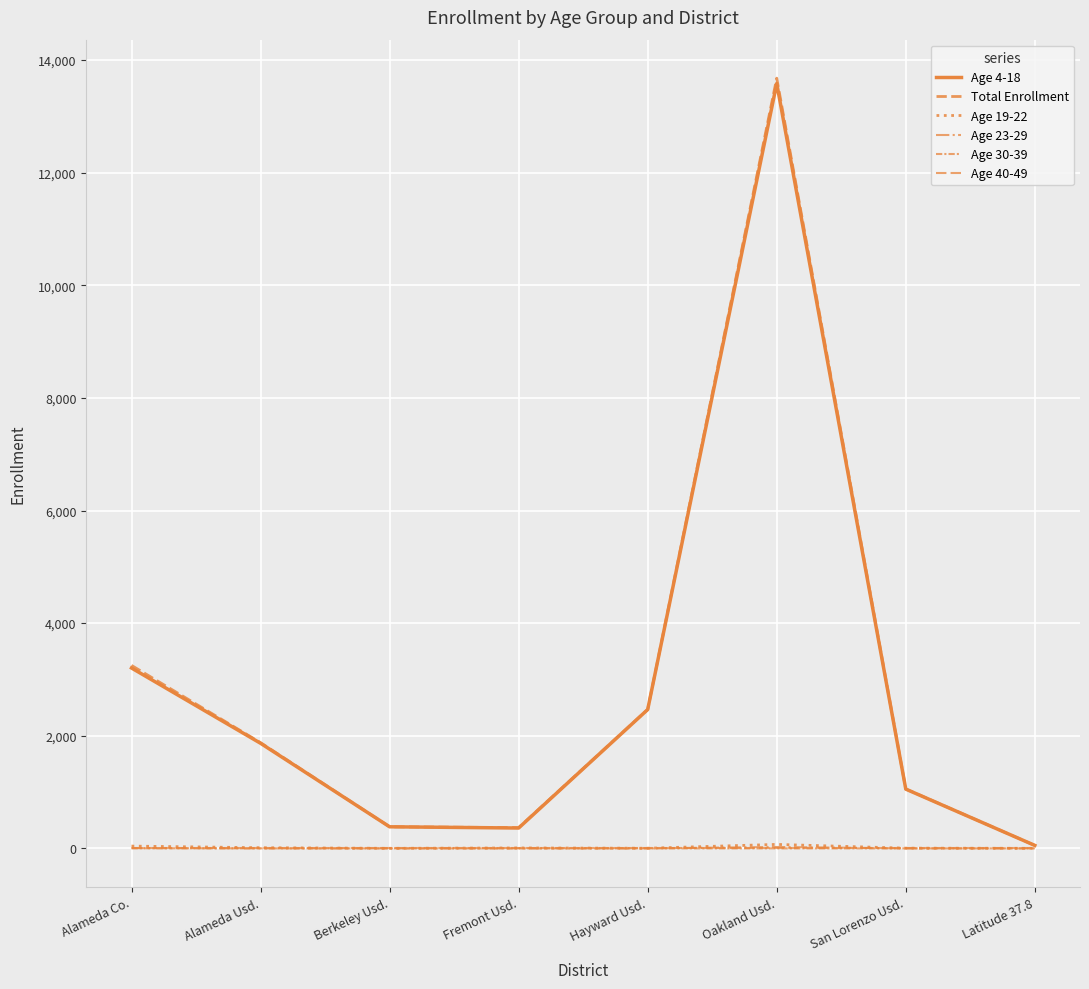

How many distinct data groups are displayed?

6